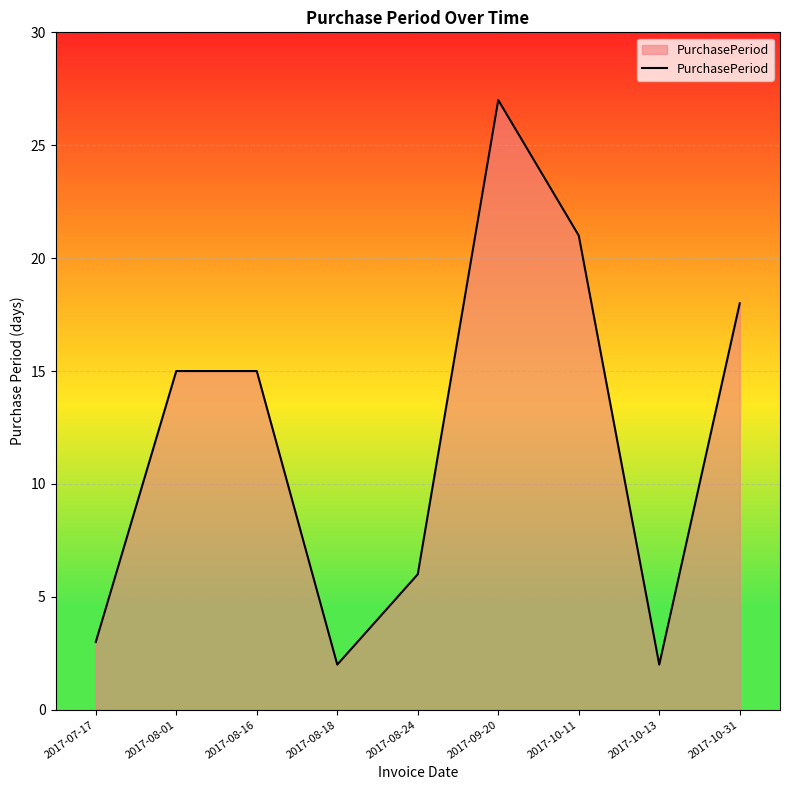

Reading left to right, extract all data points from this chart.

3	15	15	2	6	27	21	2	18